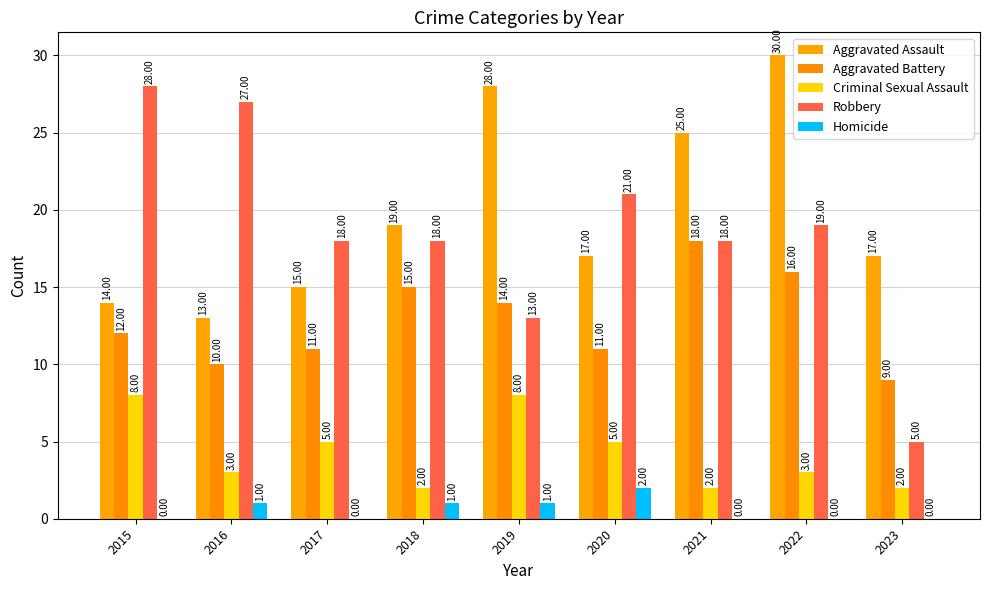

Which label corresponds to the smallest value in the chart?

2015